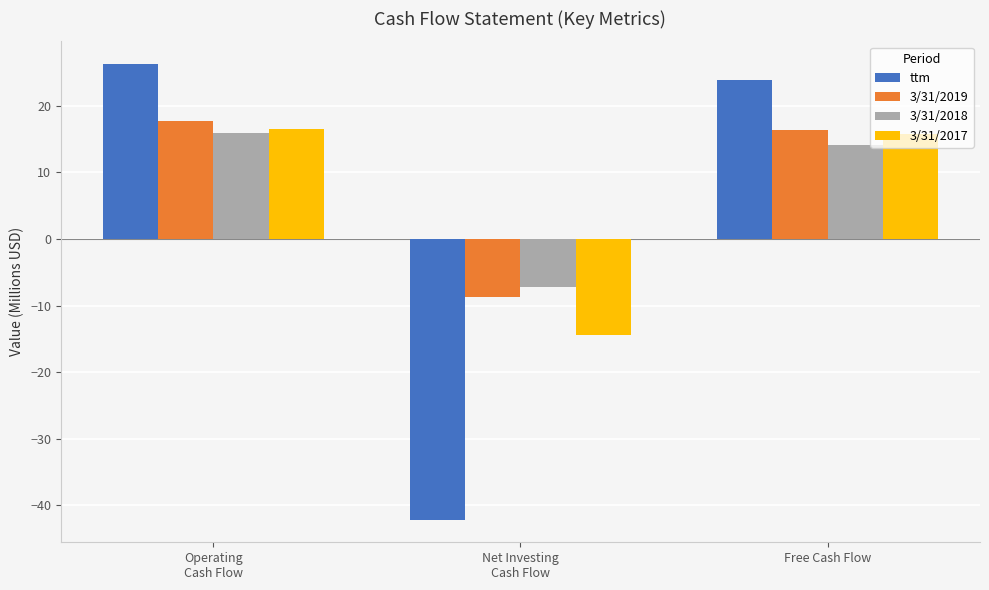

Reading right to left, list all the values displayed in this chart.

ttm: 23.9	-42.1	26.2
3/31/2019: 16.4	-8.8	17.7
3/31/2018: 14.1	-7.3	15.9
3/31/2017: 15.8	-14.5	16.6